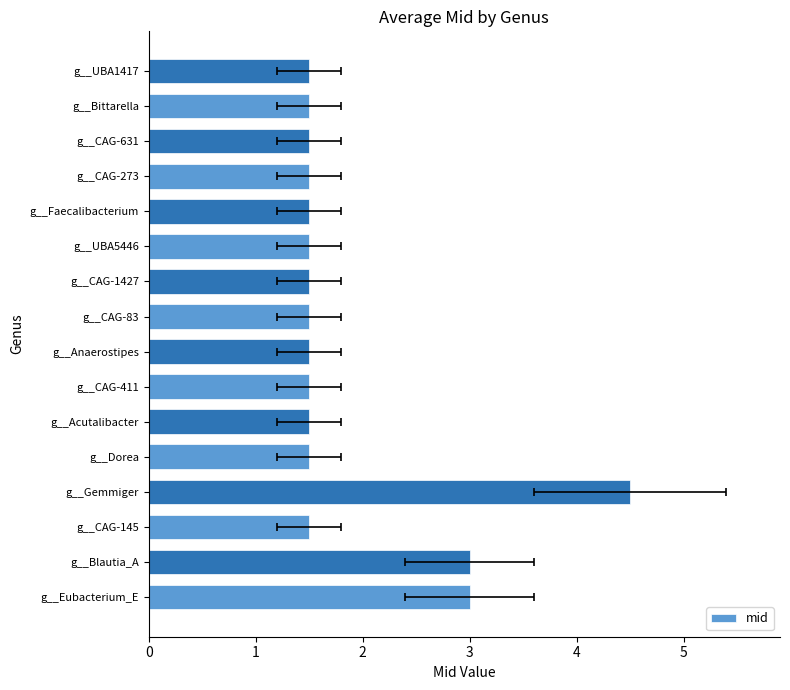

What is the ratio of the value at g__CAG-631 to the value at g__Dorea?

1.0